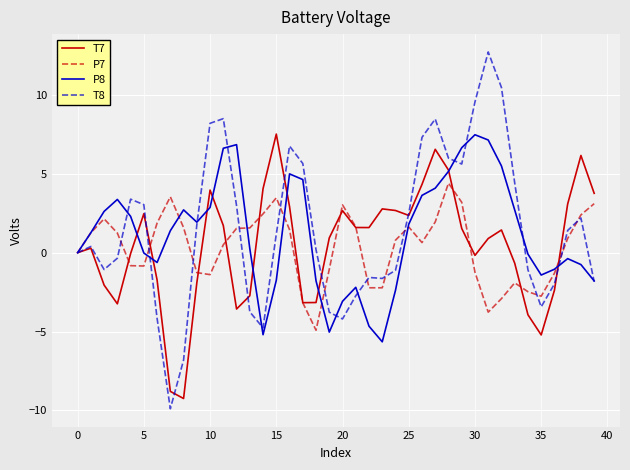

Is this an area chart (filled region under the line)?

No